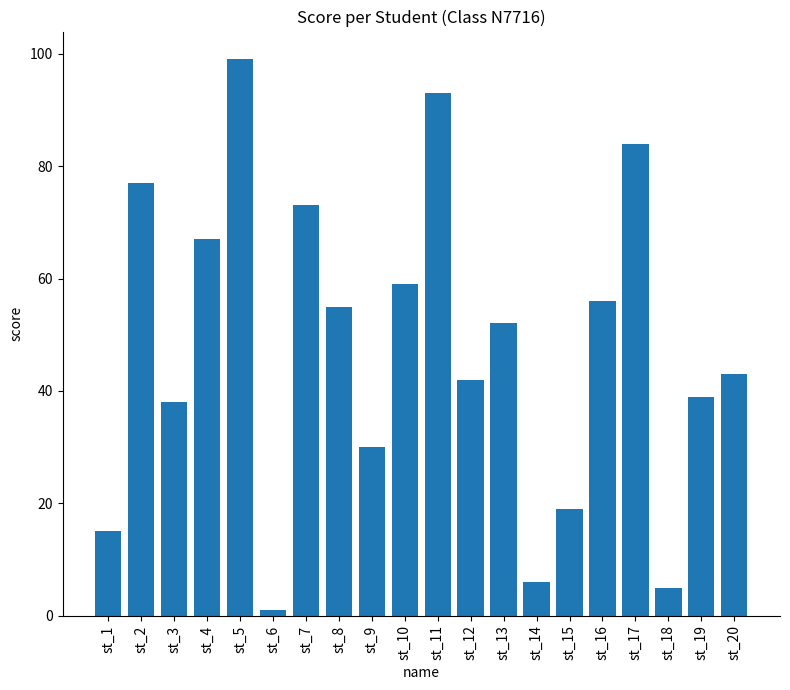

At which label does the data first exceed 52?

st_2